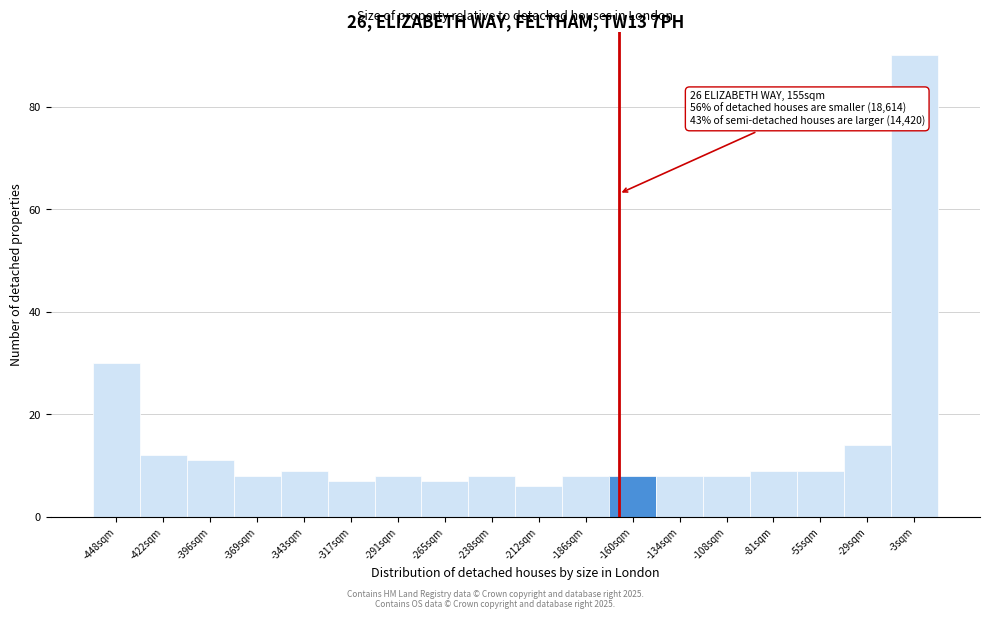

Reading right to left, transcribe all the data shown in this chart.

-3sqm=90	-29sqm=14	-55sqm=9	-81sqm=9	-108sqm=8	-134sqm=8	-160sqm=8	-186sqm=8	-212sqm=6	-238sqm=8	-265sqm=7	-291sqm=8	-317sqm=7	-343sqm=9	-369sqm=8	-396sqm=11	-422sqm=12	-448sqm=30